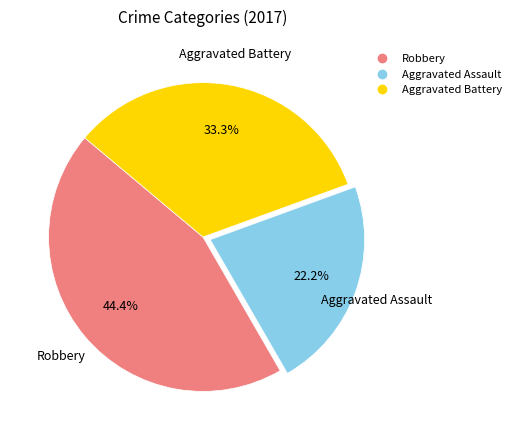

Which slice is the smallest?

Aggravated Assault